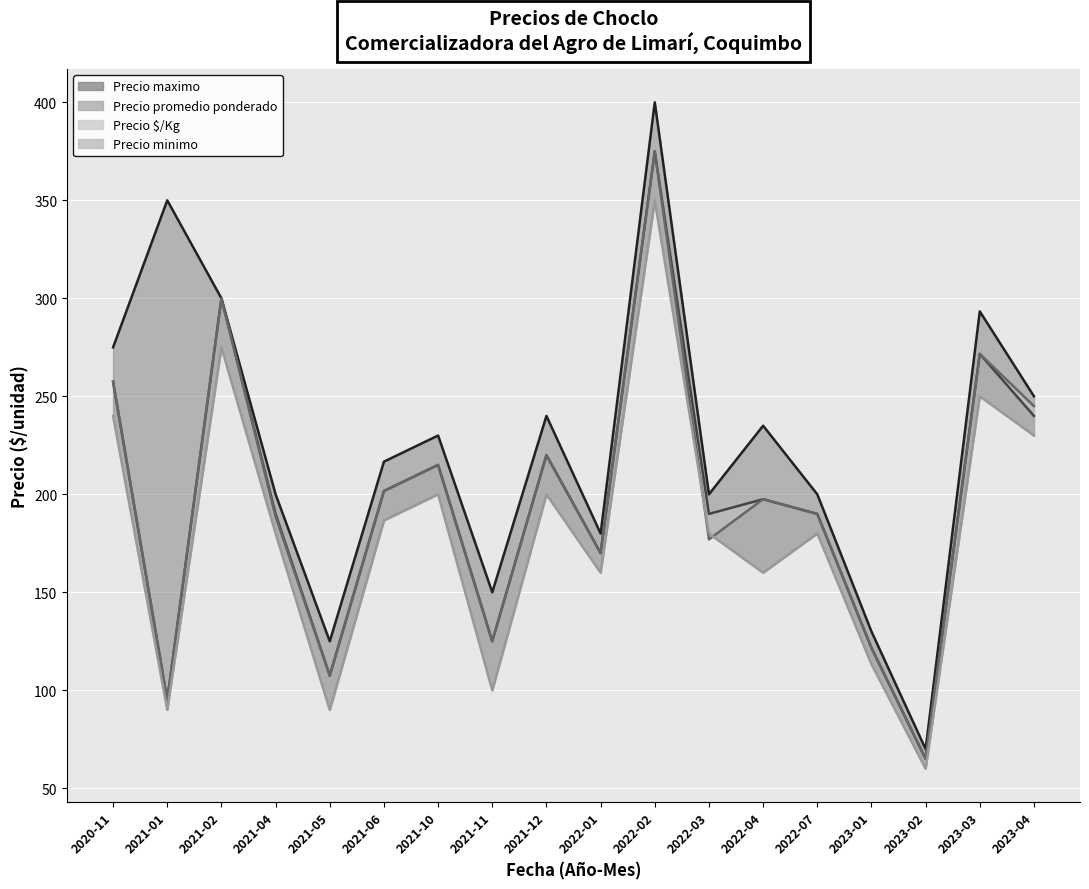

The chart shows a value of 38.0 at 2023-02. True or false?

False